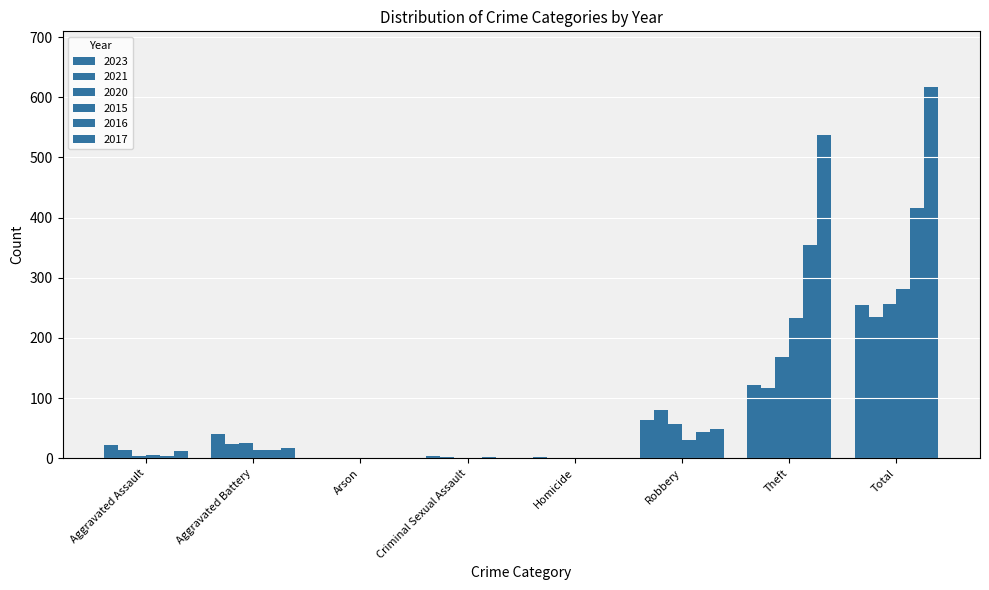

Between Aggravated Battery and Robbery, which series saw the biggest shift?

2021